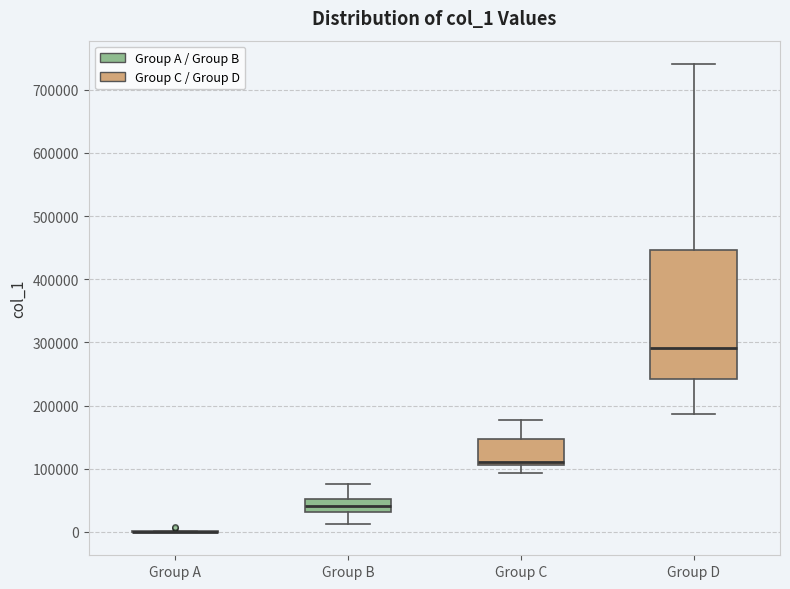

Reading left to right, transcribe this box plot: for each box, give where its median line is, the range the box spans, and where its two whiskers end, as read against the y-axis. The values are not printed on the chart, so give them approximately, as read against the axis.

Group A: box collapsed to a line at 0, whiskers 0 to 0
Group B: median 40000, box 30000 to 50000, whiskers 10000 to 80000
Group C: median 110000 (just above the box's lower edge), box 110000 to 150000, whiskers 90000 to 180000
Group D: median 290000, box 240000 to 450000, whiskers 190000 to 740000